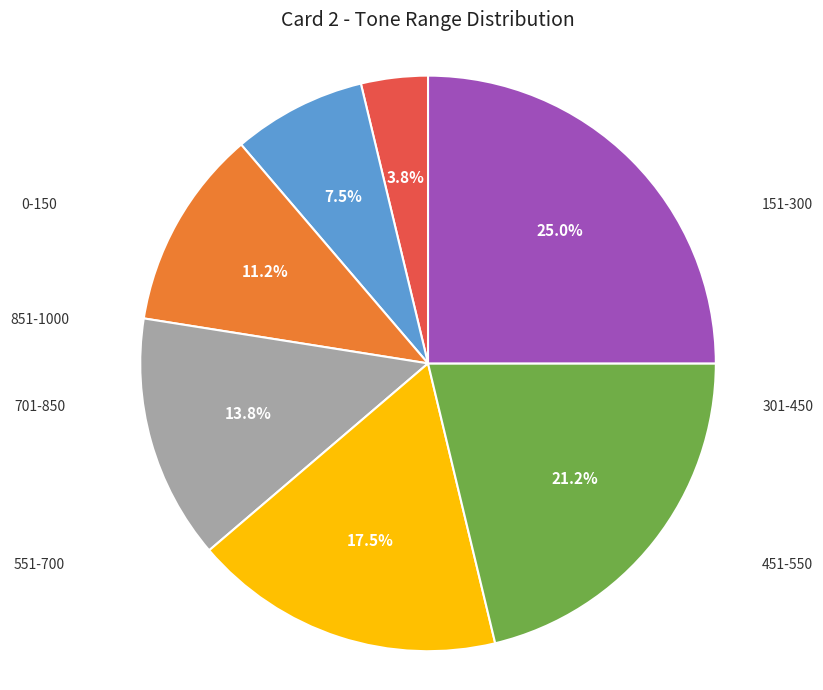

Is there a majority slice in this chart?

No